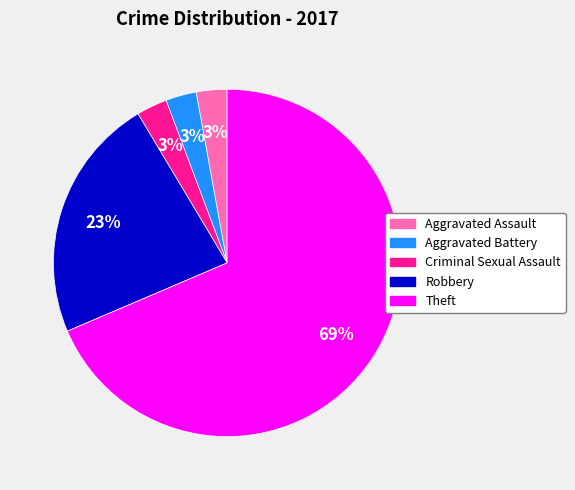

True or false: Aggravated Assault accounts for 3% of the total.

True